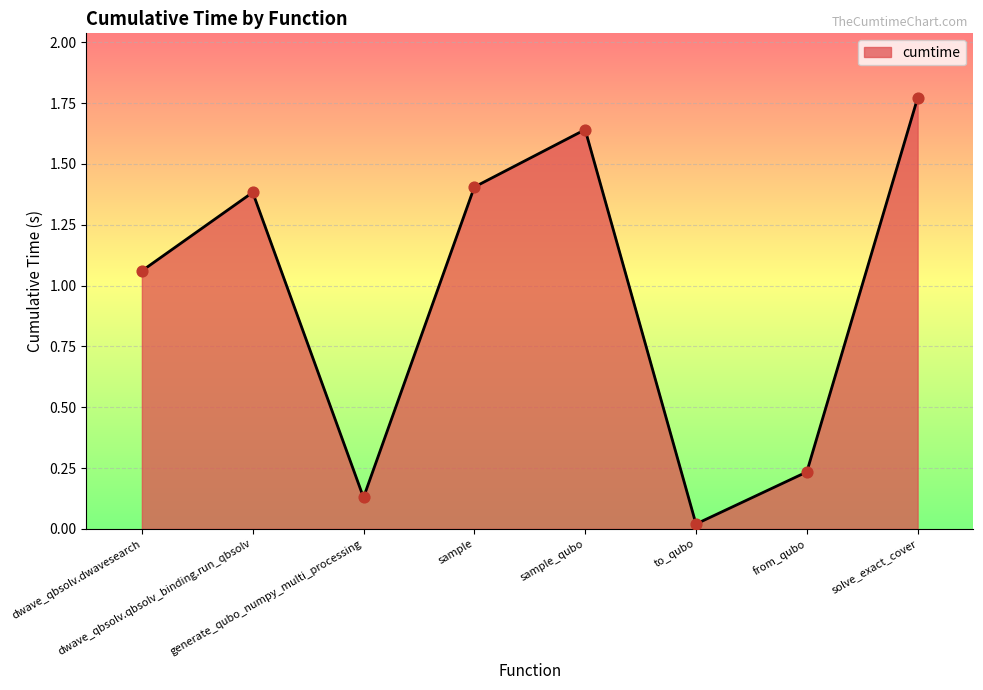

Which has a higher value, sample_qubo or sample?

sample_qubo